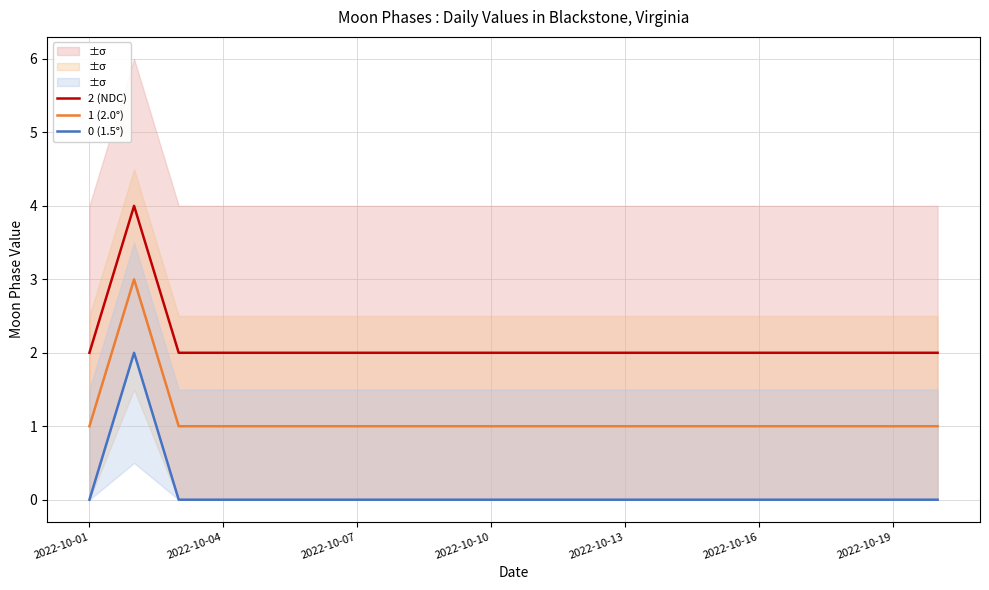

How many 2 (NDC) values are between 2 and 3?

19